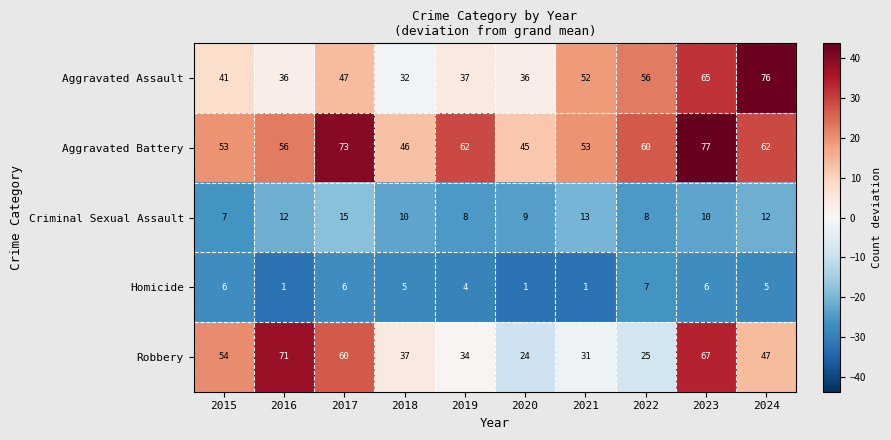

At how many categories does at least one series exceed 18?

10